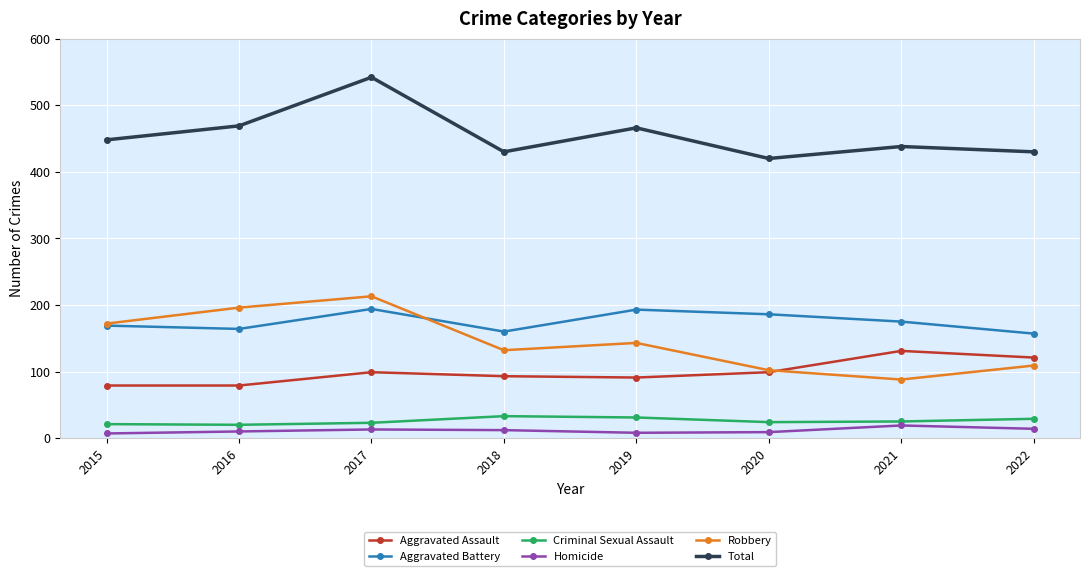

True or false: Total and Aggravated Assault cross at least once.

False